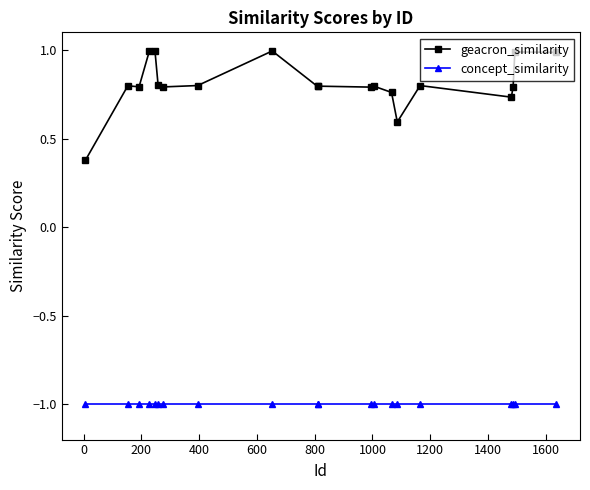

True or false: geacron_similarity has more than 0 interior local peaks.

True